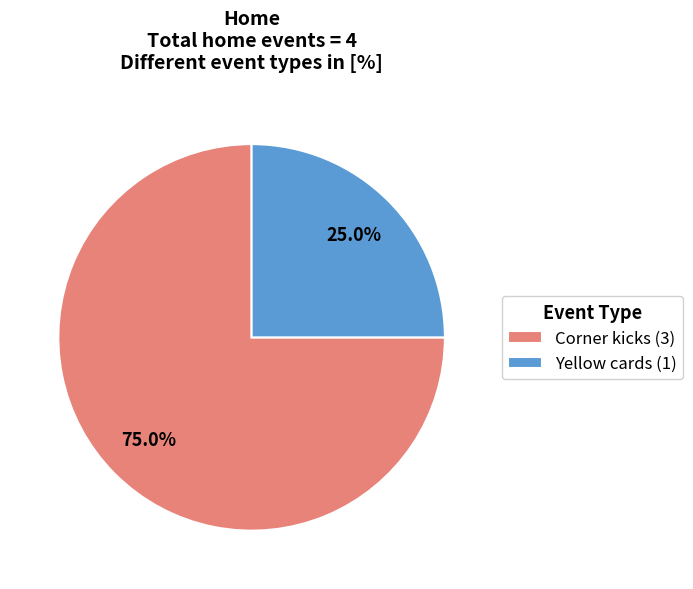

How many segments does this pie chart have?

2